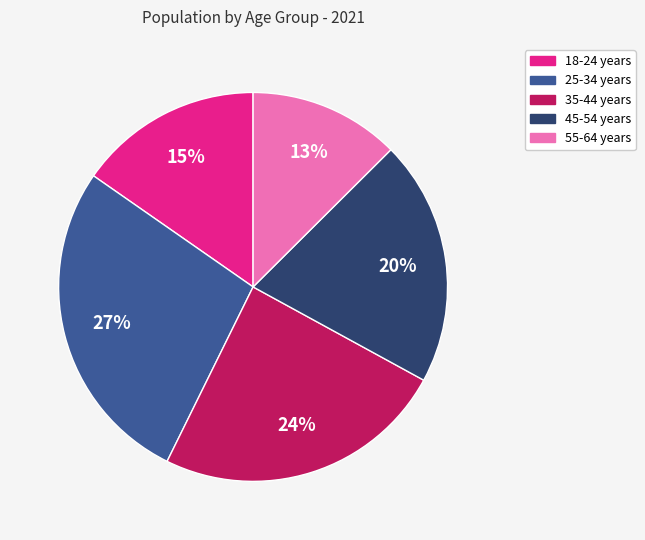

How many segments does this pie chart have?

5